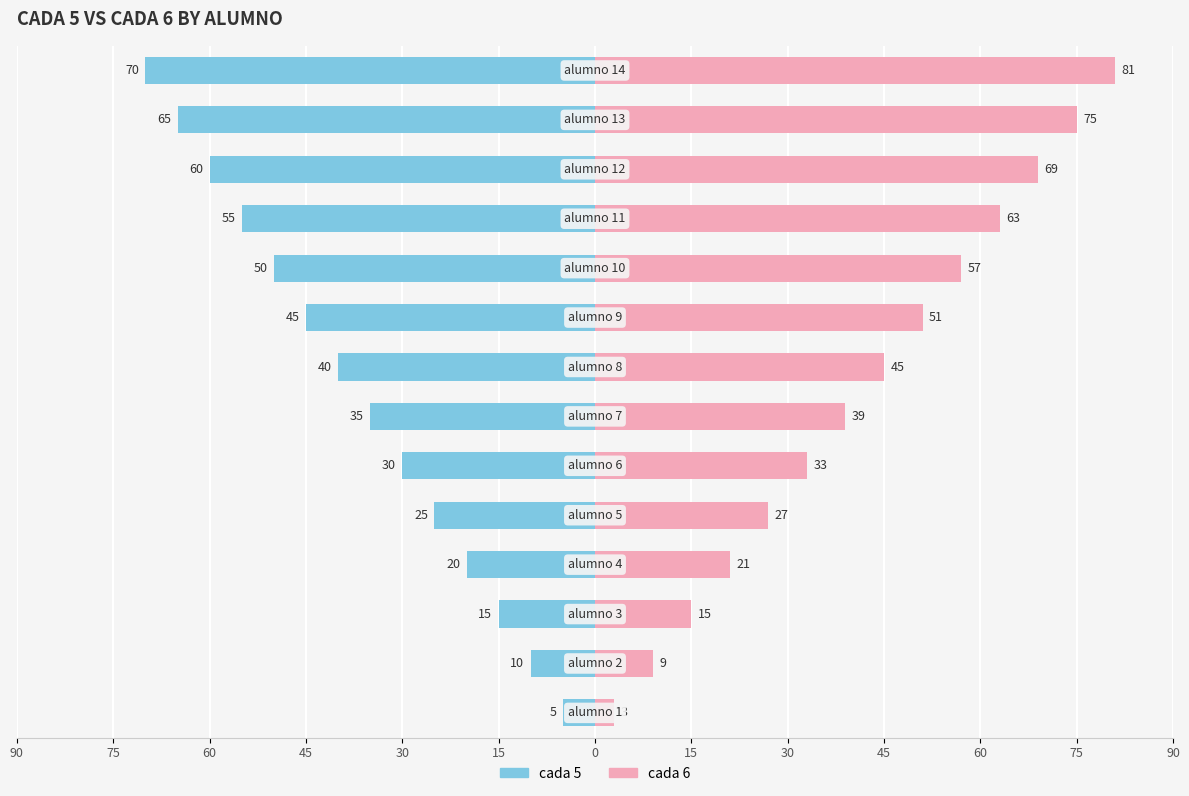

What is the difference between the second highest and minimum values in the cada 5 series?

60